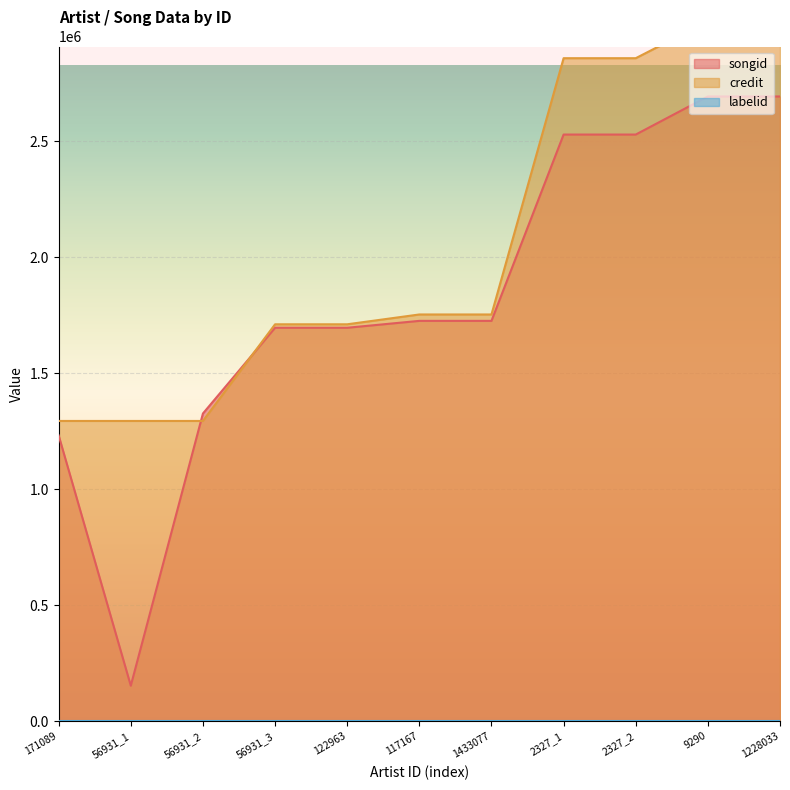

Is it true that credit equals 1678843 at 1228033?

False